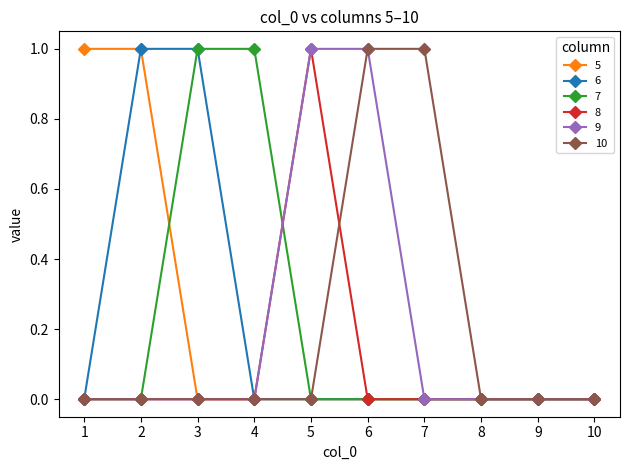

True or false: 7 has a value of 0 at 2.

True